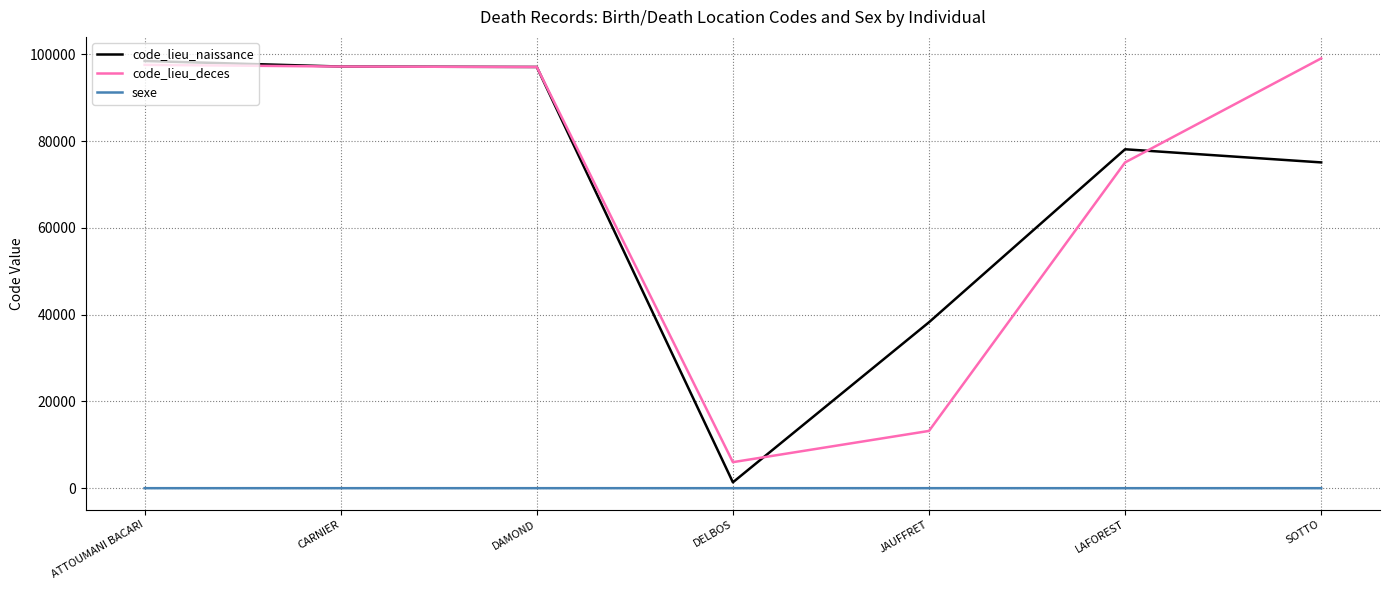

Where is code_lieu_naissance nearest to the value 49930?

JAUFFRET